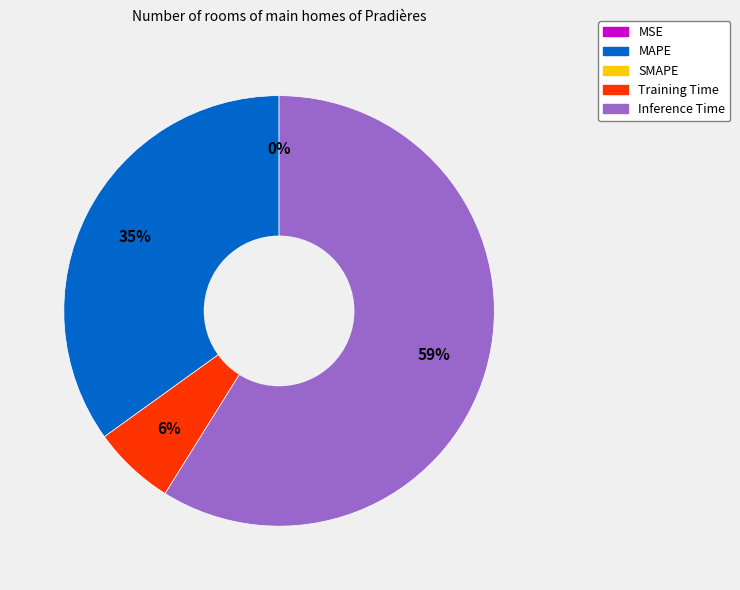

Does any single category account for the majority?

Yes